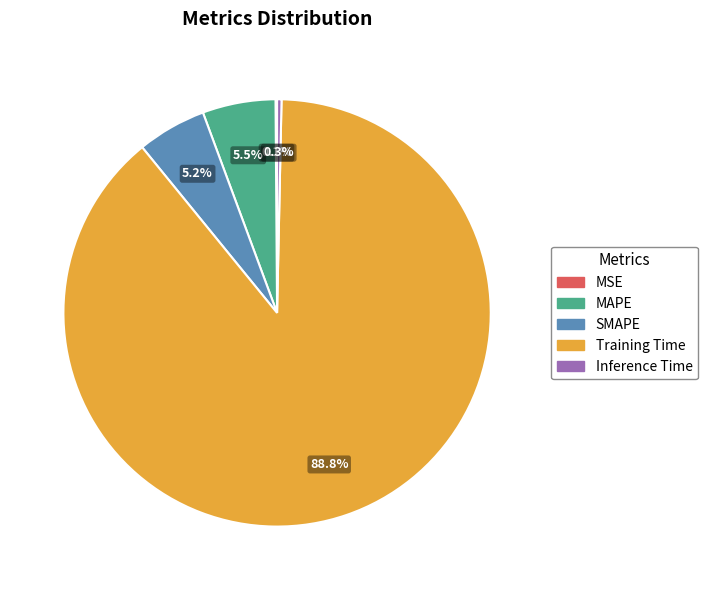

To the nearest percent, what portion does SMAPE represent?

5%